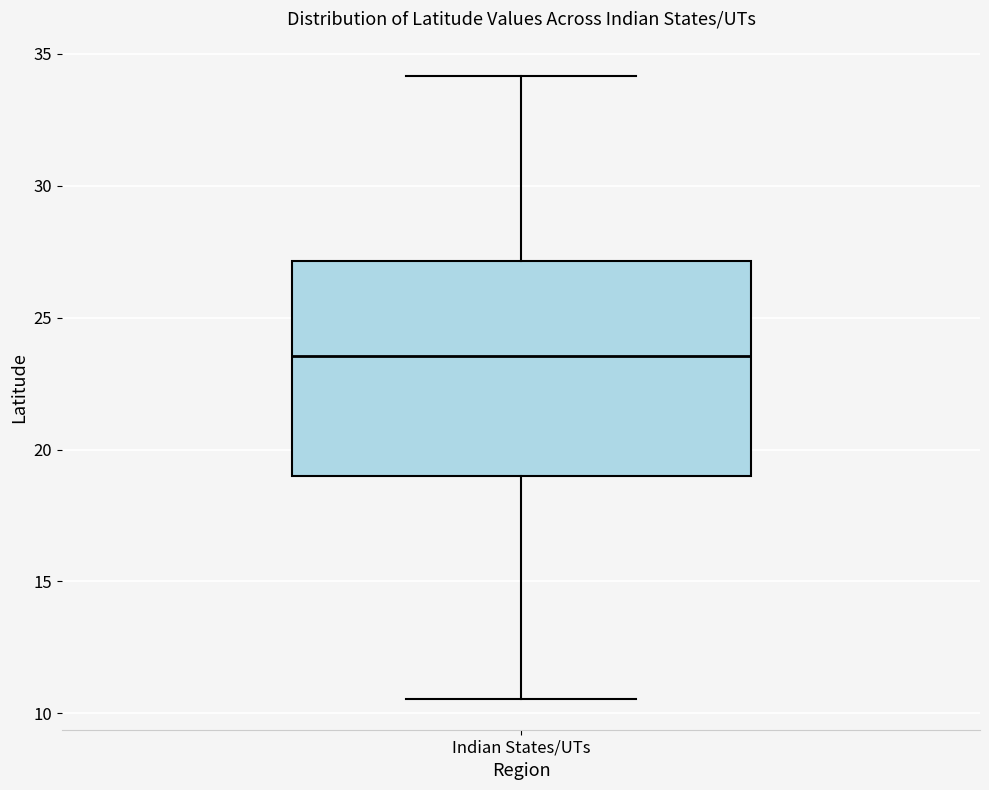

Transcribe this box plot: give where the median line is, the range the box spans, and where the two whiskers end, as read against the y-axis. The values are not printed on the chart, so give them approximately, as read against the axis.

median 23.5, box 19.0 to 27.0, whiskers 10.5 to 34.0